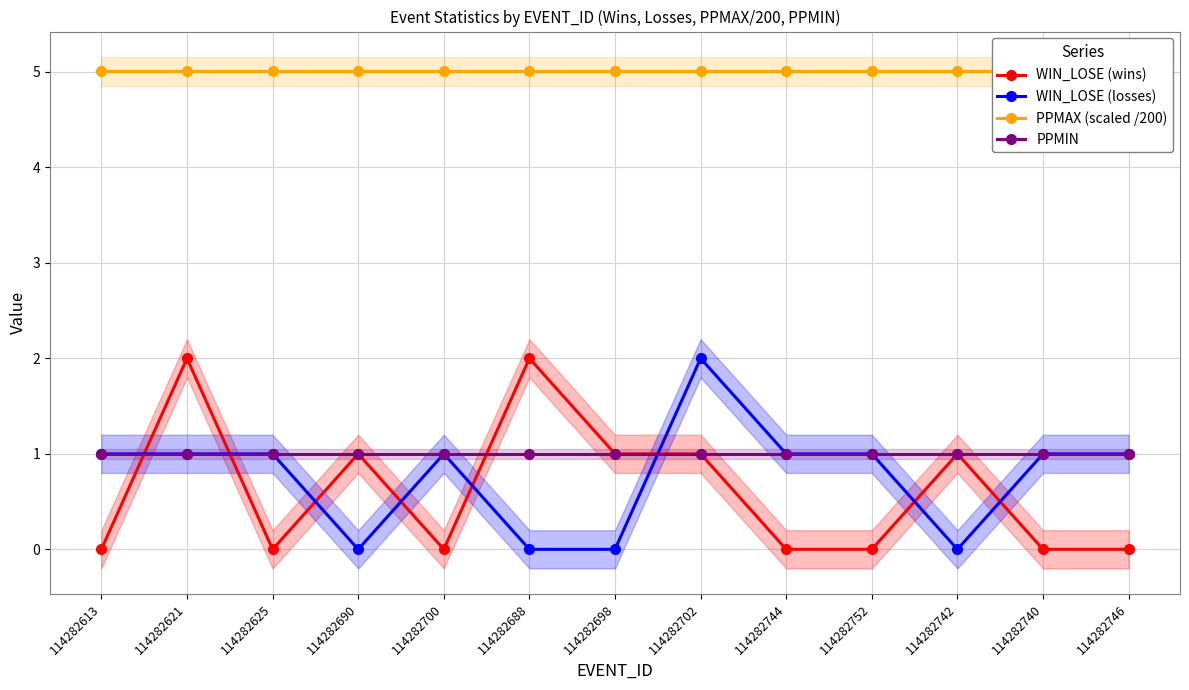

After their last crossing, which series has the higher values: PPMIN or WIN_LOSE (wins)?

WIN_LOSE (wins)